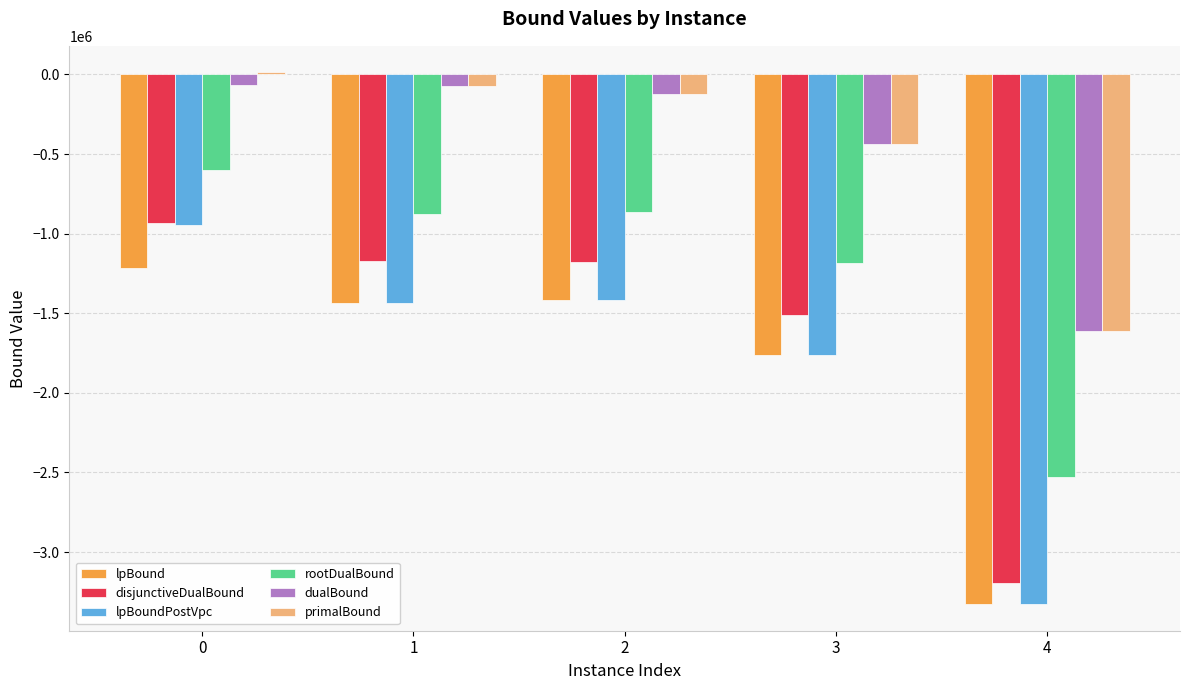

The value of dualBound at 4 is -1608417.3. True or false?

True